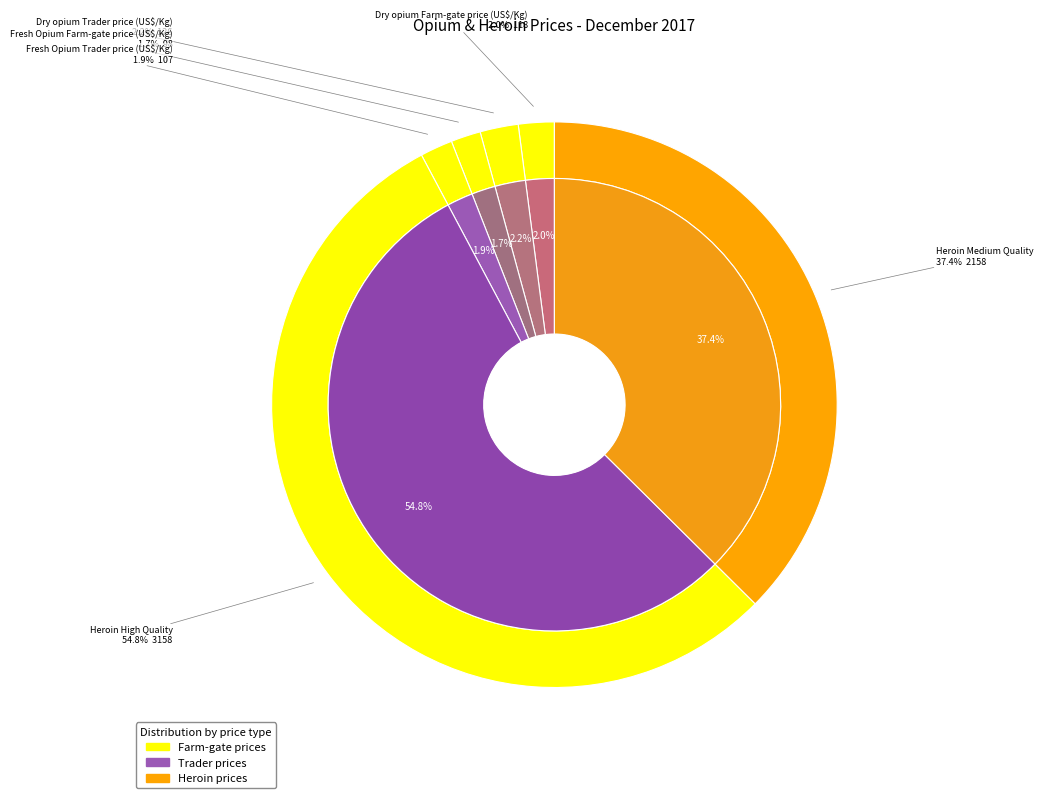

To the nearest percent, what percentage of the pie is Dry opium Trader price (US$/Kg)?

2%